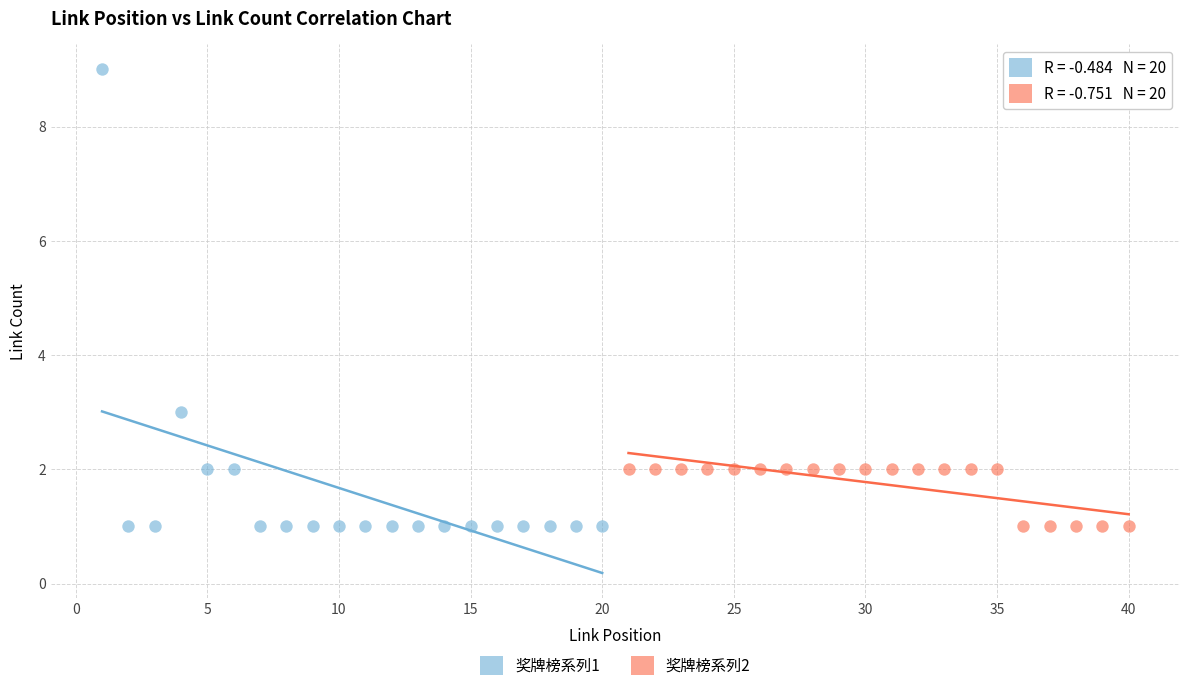

Which series contains the highest Y value?

奖牌榜系列1